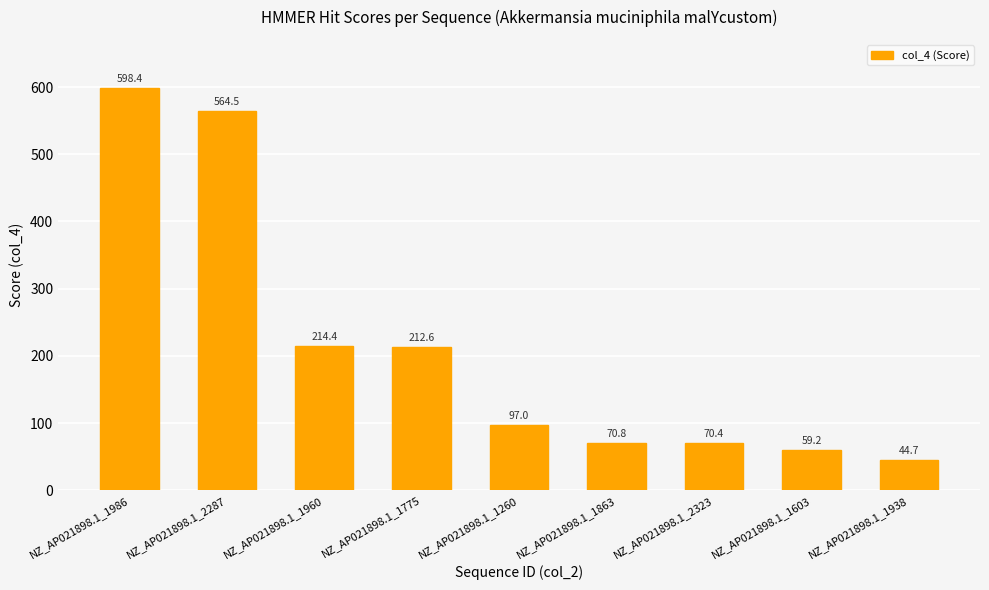

Between NZ_AP021898.1_1986 and NZ_AP021898.1_1260, which is larger?

NZ_AP021898.1_1986